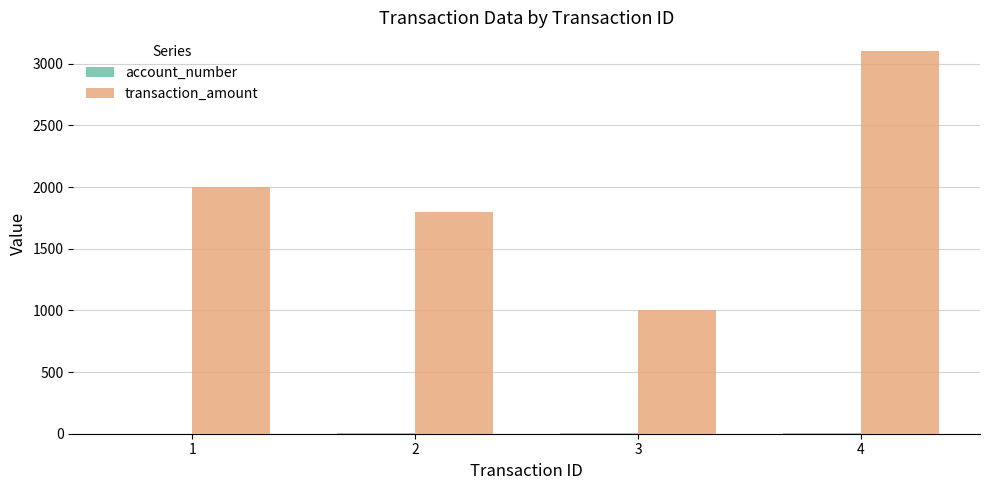

The value of transaction_amount at 4 is 3100. True or false?

True